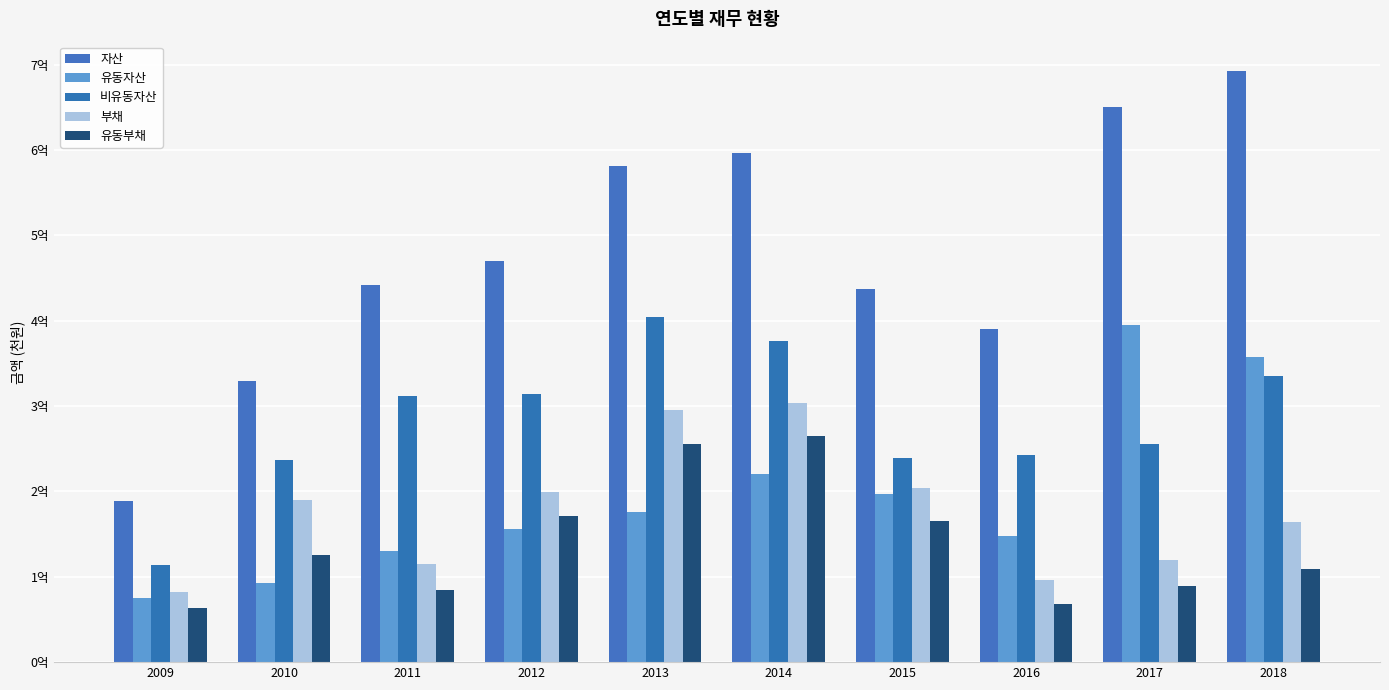

Does the chart contain stacked bars?

No